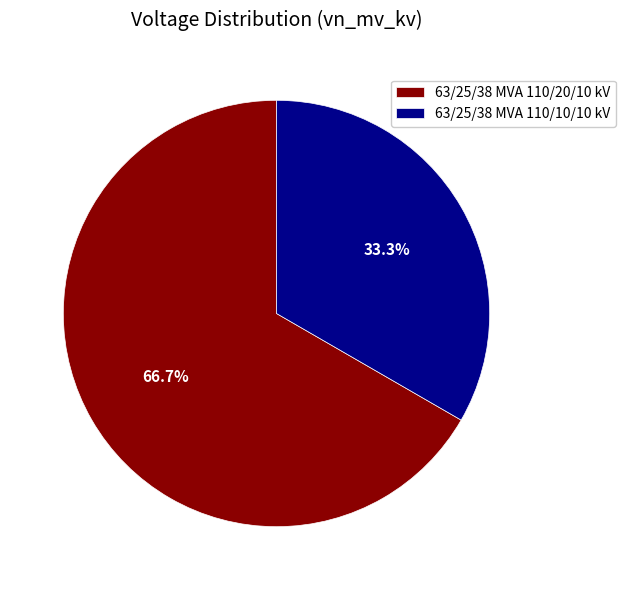

Which slice is the smallest?

63/25/38 MVA 110/10/10 kV